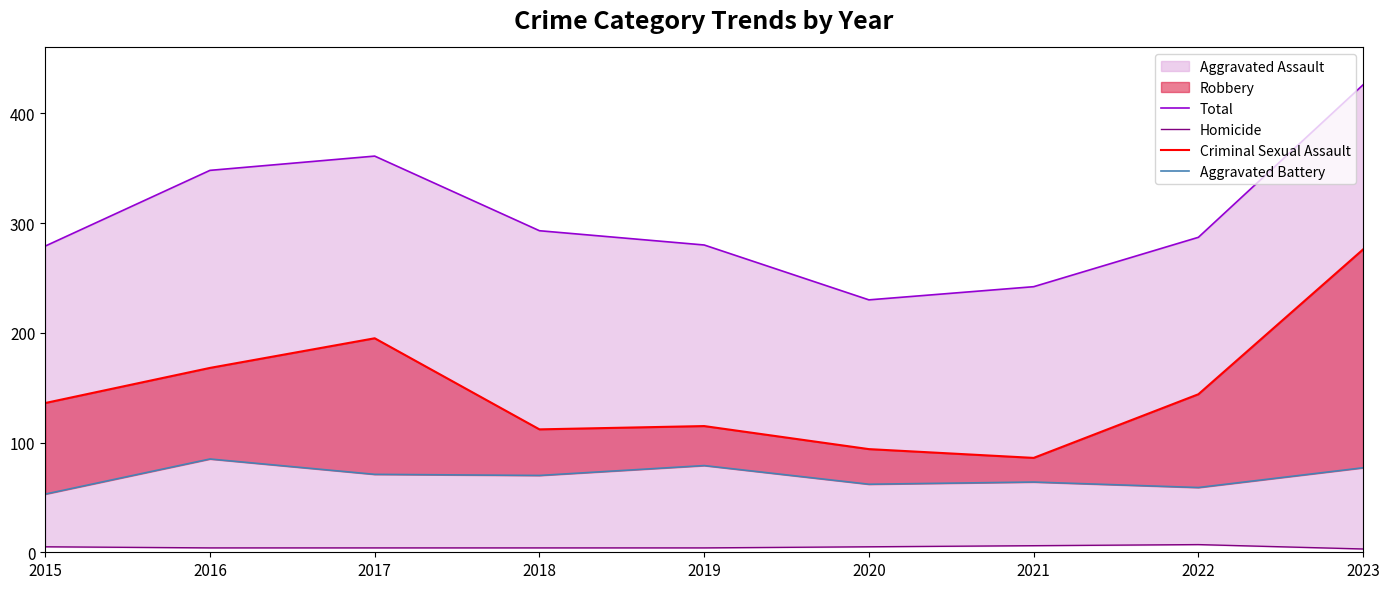

Count the Homicide values in the range 4 to 5.

6